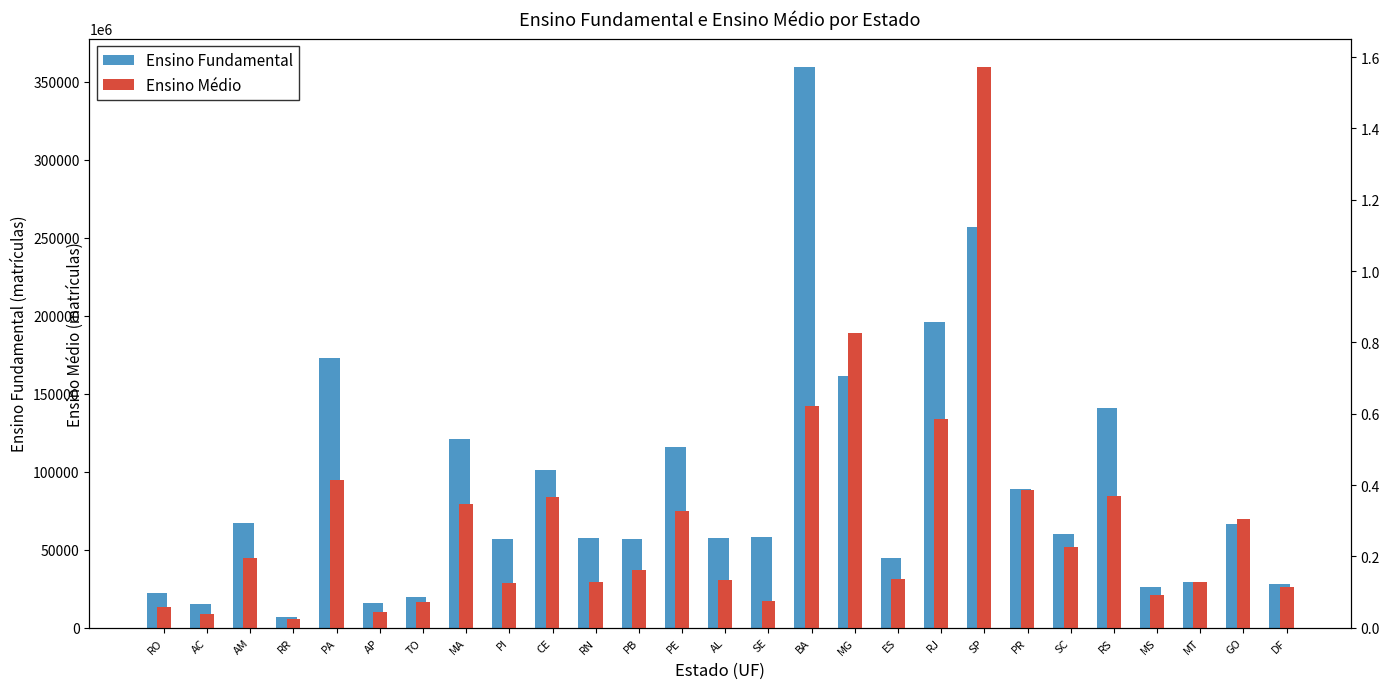

How many categories are shown in the chart?

27